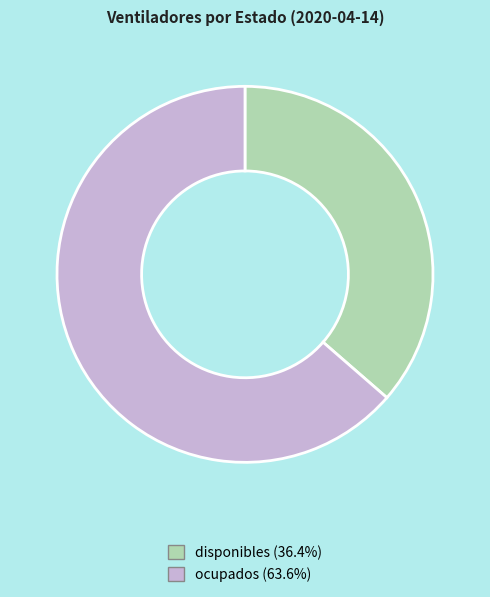

Rank the categories by value from highest to lowest.

ocupados, disponibles